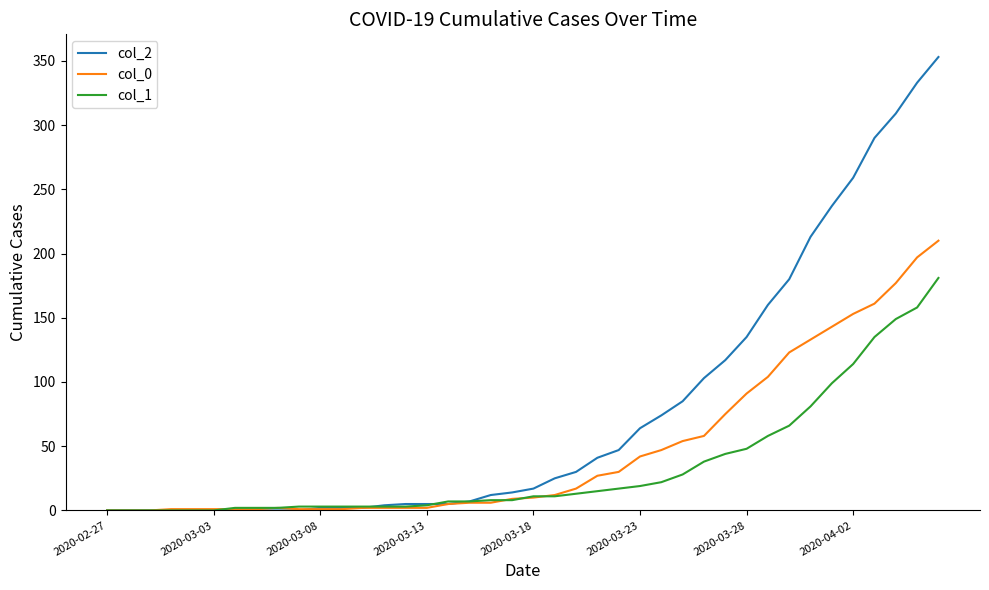

Which series has the largest total across all categories?

col_2